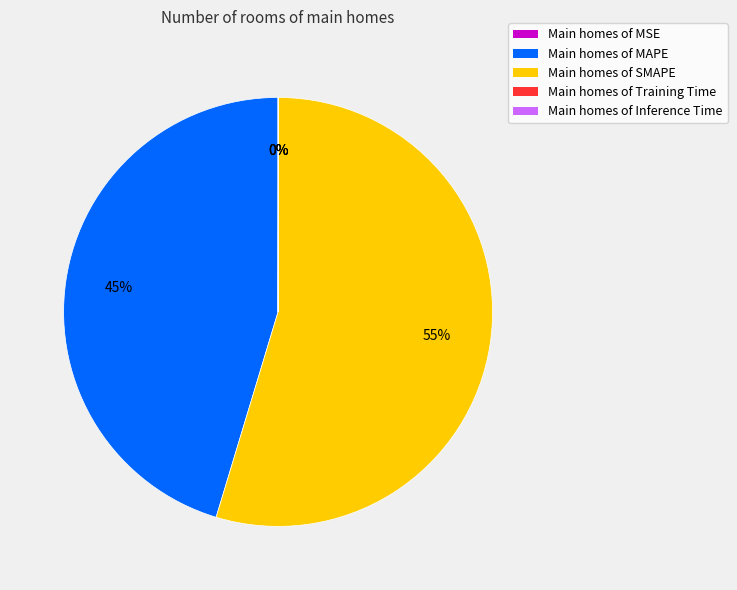

What is the largest slice in the pie chart?

Main homes of SMAPE